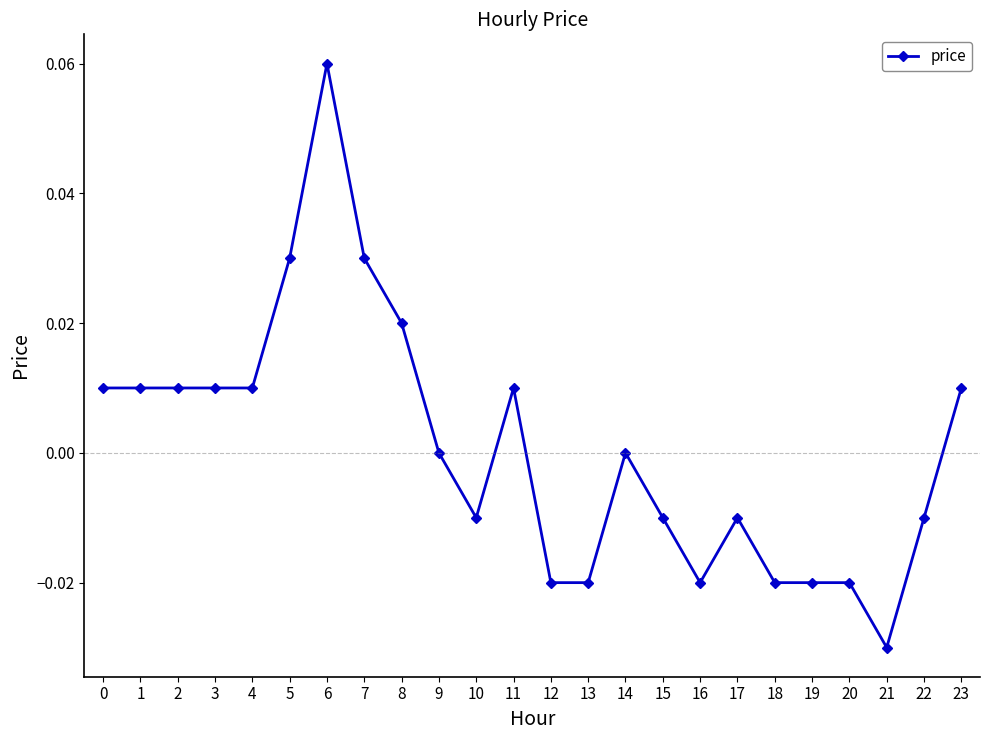

The value at 16 is -0.0. True or false?

True